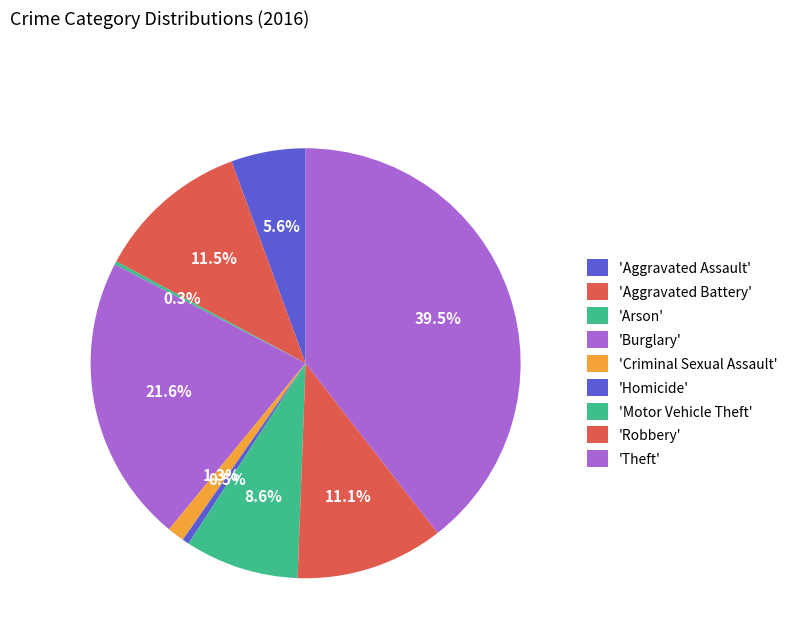

Count the number of slices in the pie.

9